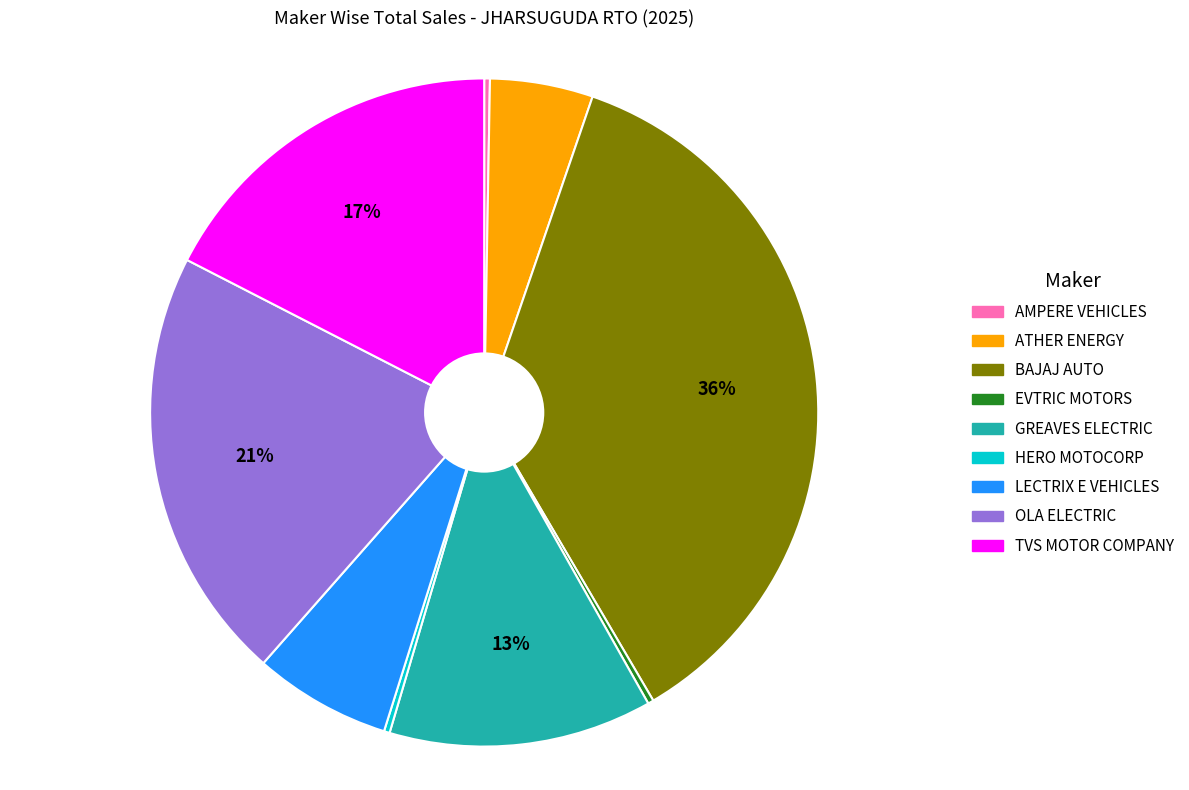

What is the largest slice in the pie chart?

BAJAJ AUTO